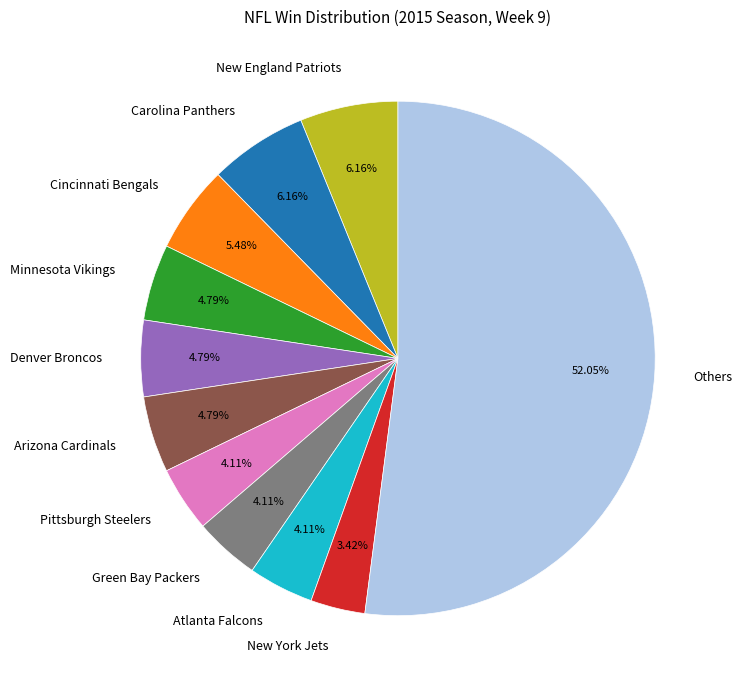

Which category has the smallest portion of the pie?

New York Jets